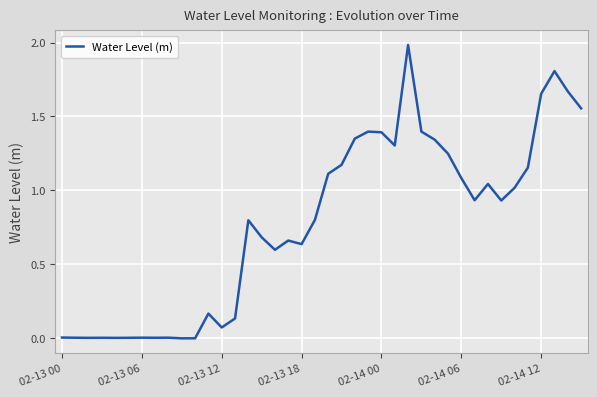

What is the difference between the maximum and minimum values?

2.0